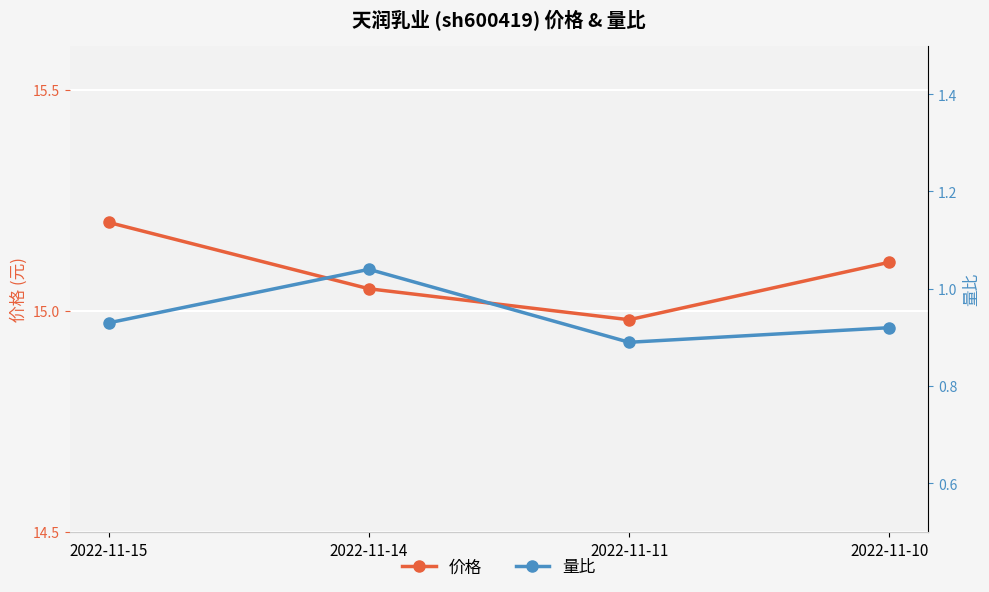

What value does the 量比 series have at 2022-11-10?

0.9